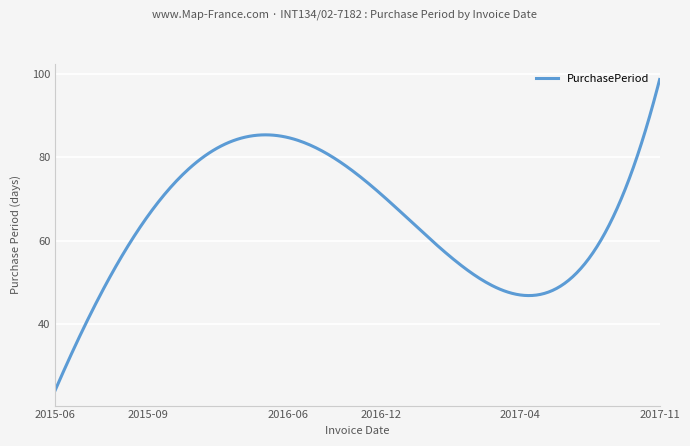

What is the smallest value displayed?

24.1